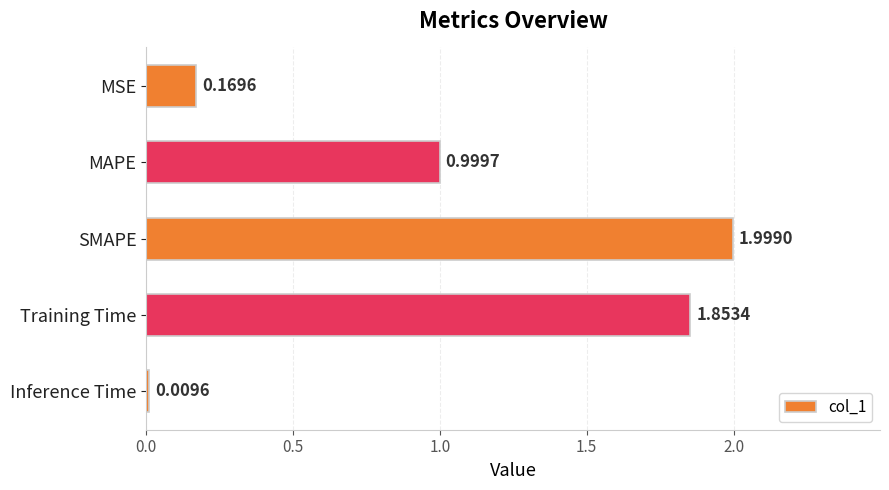

Which category has the highest value across all series?

SMAPE